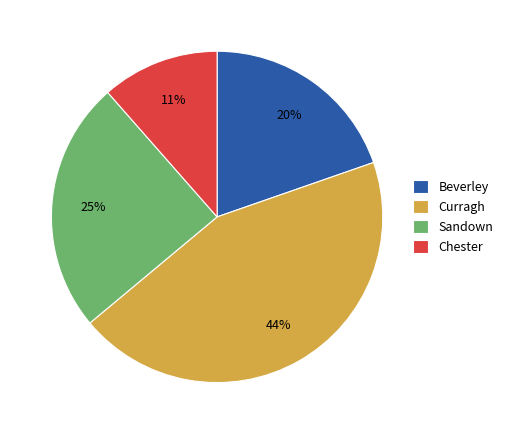

What is the largest slice in the pie chart?

Curragh